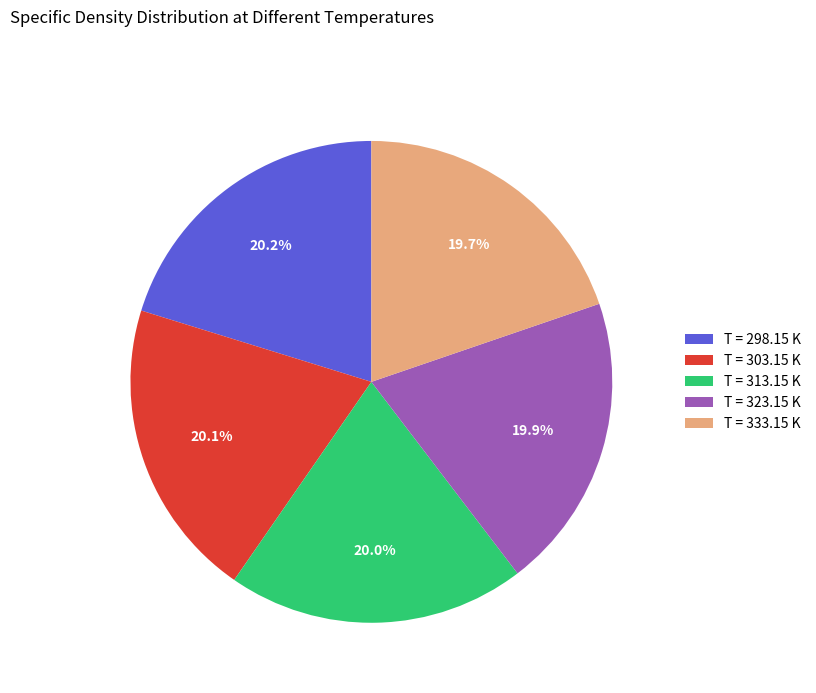

What is the ratio of the value at T = 313.15 K to the value at T = 333.15 K?

1.0